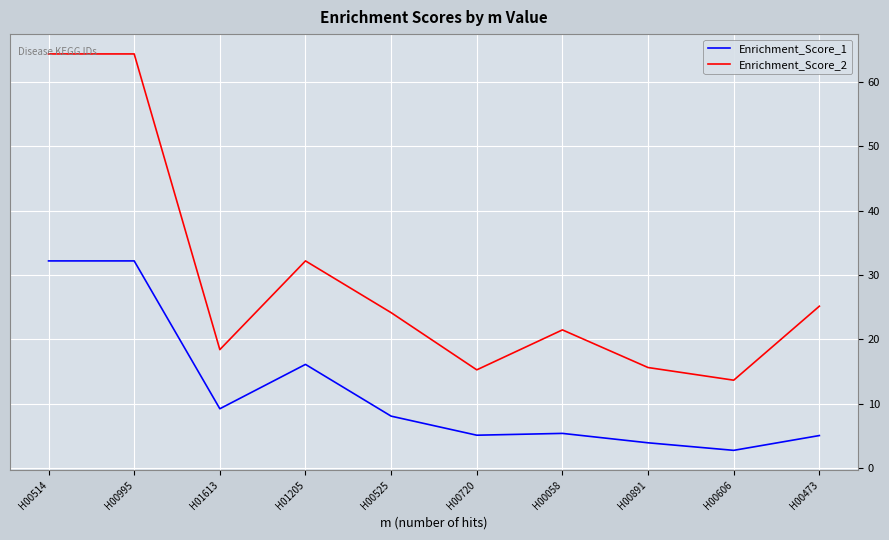

What is the spread (max minus min) of values at H01613?

9.2